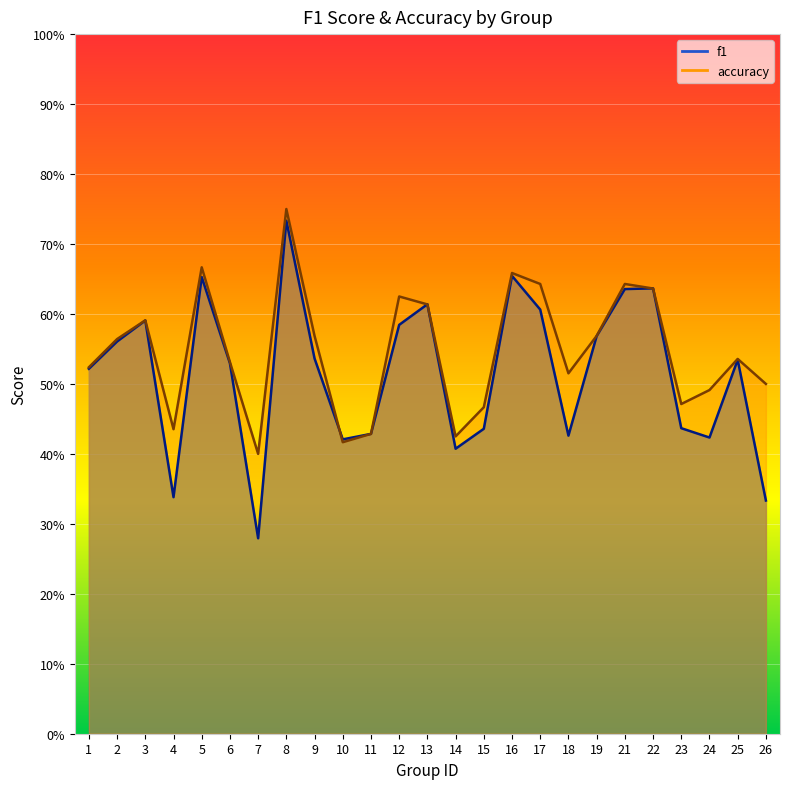

At how many categories does at least one series exceed 0?

25